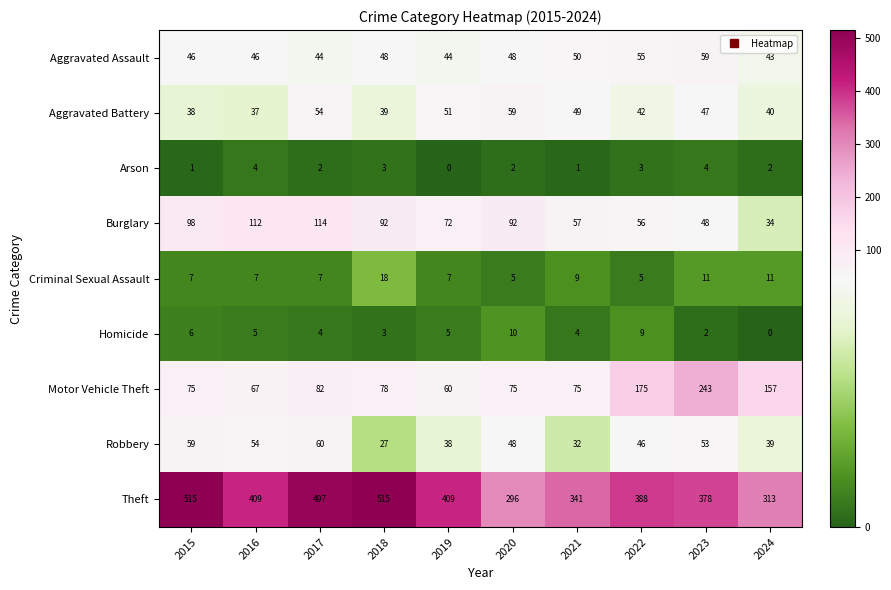

At which category is the sum across all series the highest?

2017